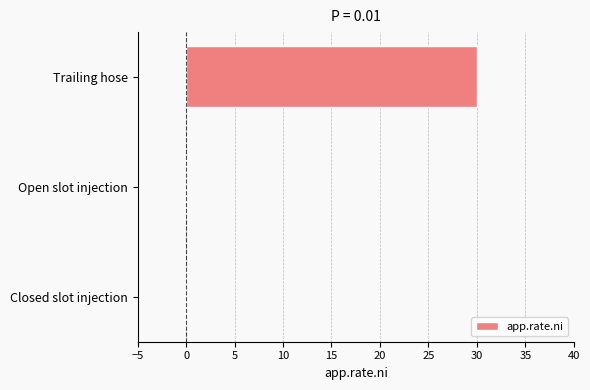

The chart shows a value of 14 at Trailing hose. True or false?

False